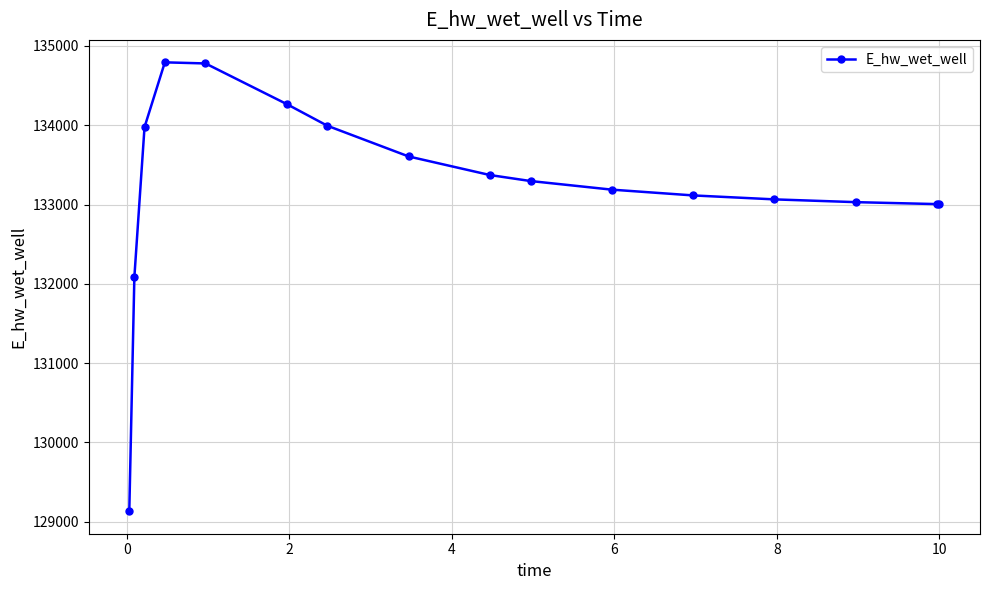

What is the value of the 5th point from the left?

134779.9